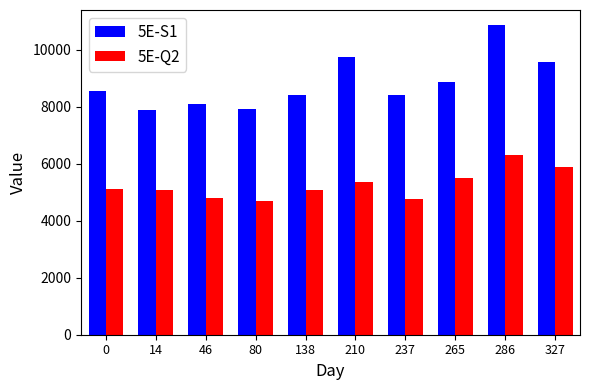

True or false: 5E-S1 has a value of 10848.6 at 286.

True